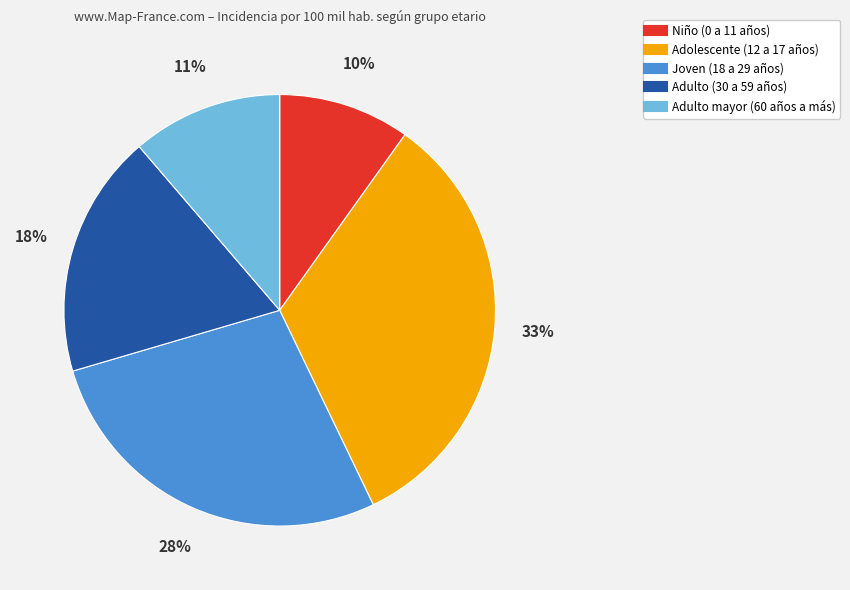

What is the largest slice in the pie chart?

Adolescente (12 a 17 años)